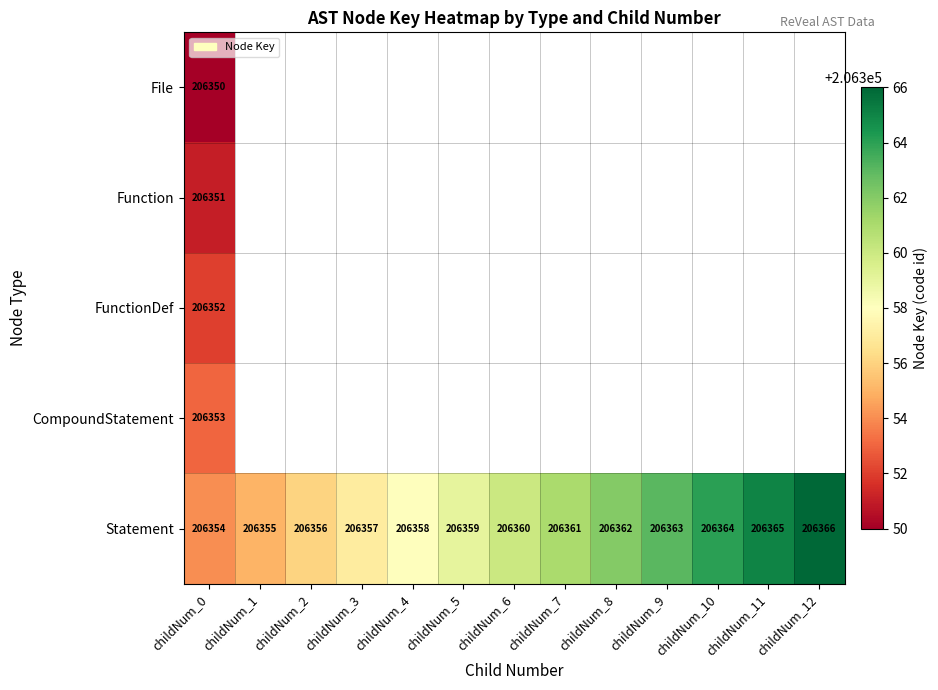

Read the Statement value at childNum_8, to the nearest 10.

206360